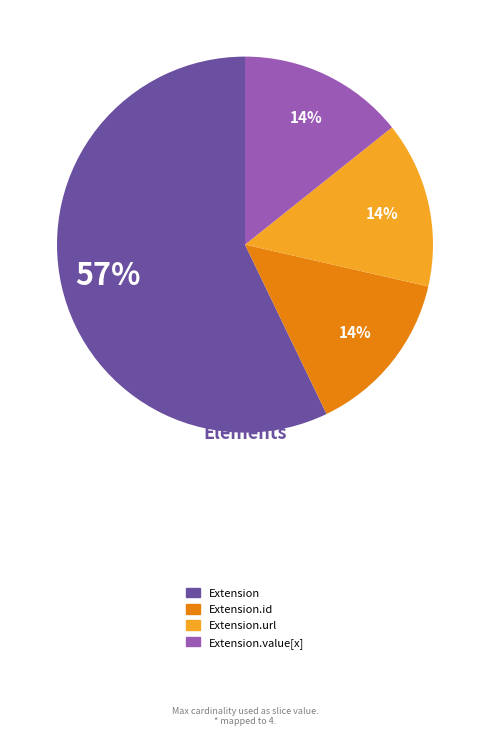

Does any single category account for the majority?

Yes